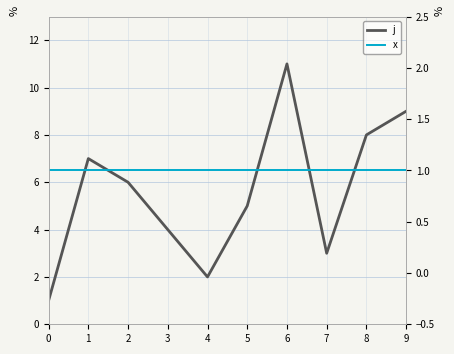

Reading left to right, list all the values displayed in this chart.

j: 1	7	6	4	2	5	11	3	8	9
x: 1	1	1	1	1	1	1	1	1	1